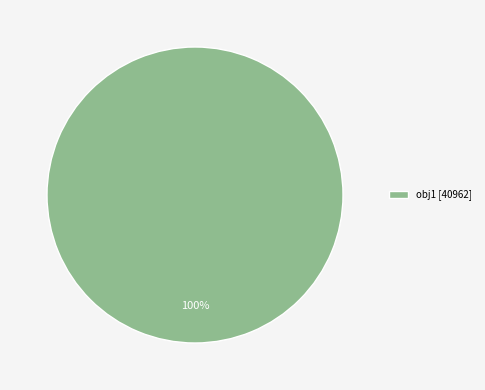

Does any single category account for the majority?

Yes